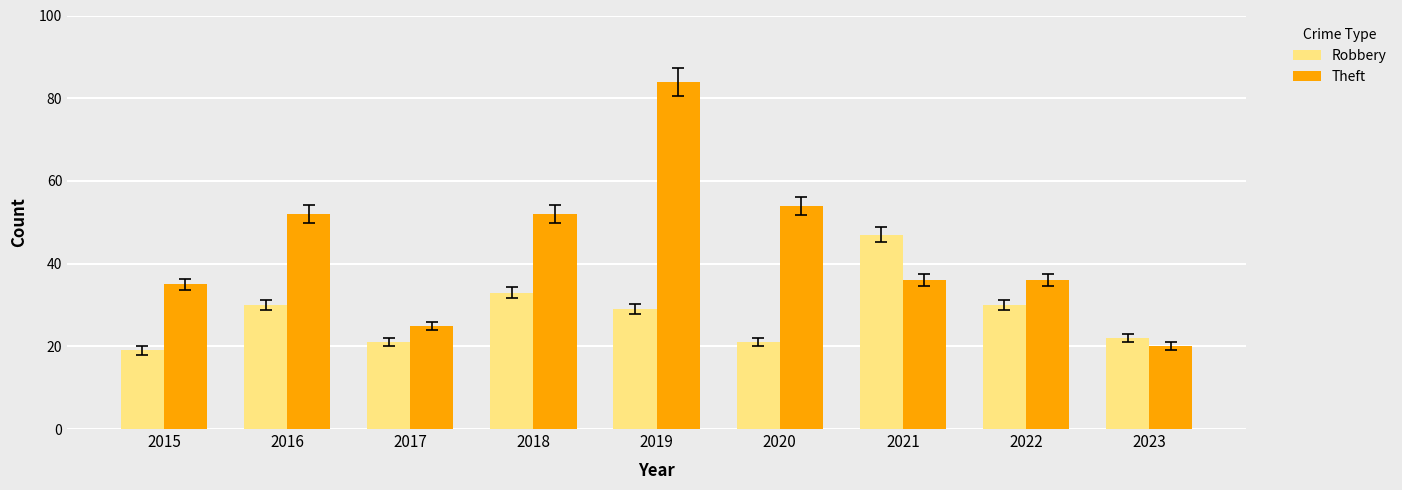

True or false: Robbery has a value of 19 at 2015.

True